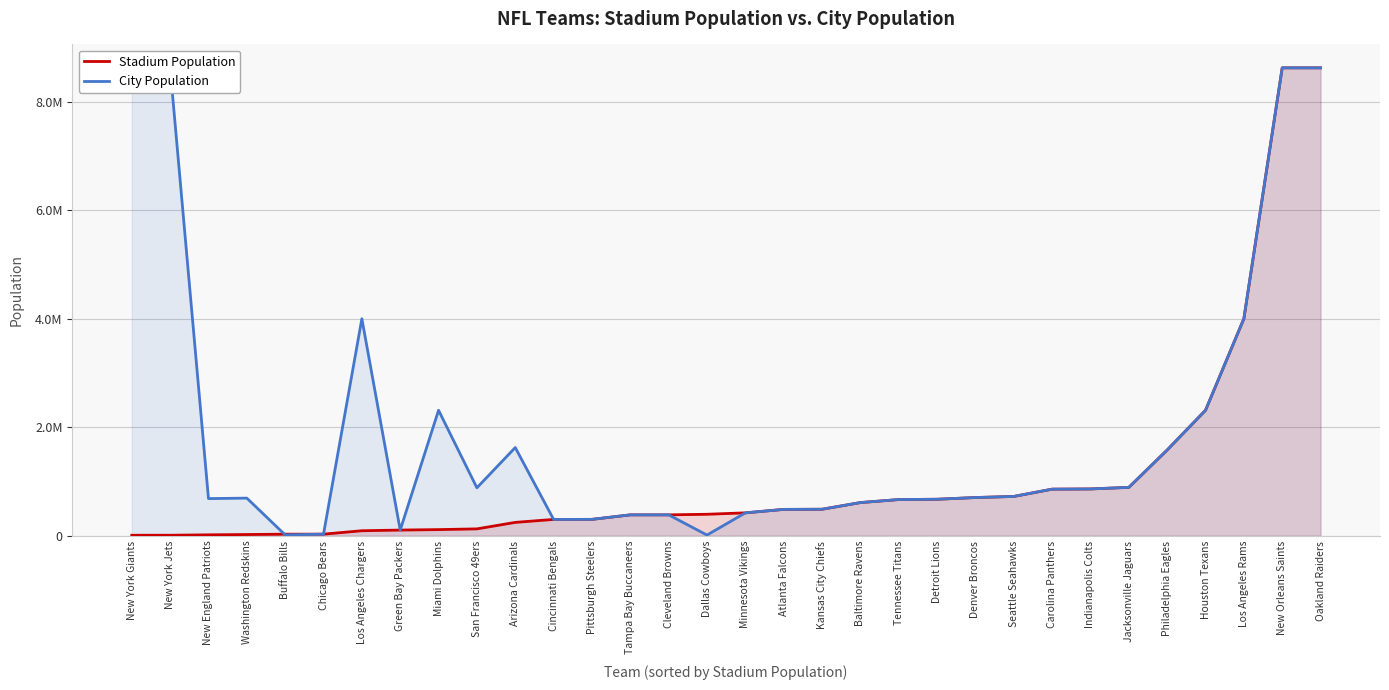

Which series has the largest total across all categories?

City Population